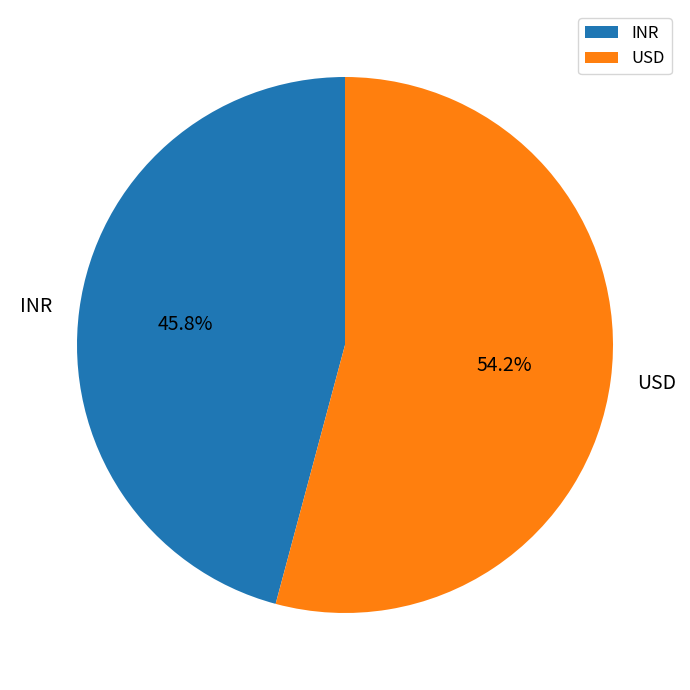

True or false: USD accounts for 54% of the total.

True